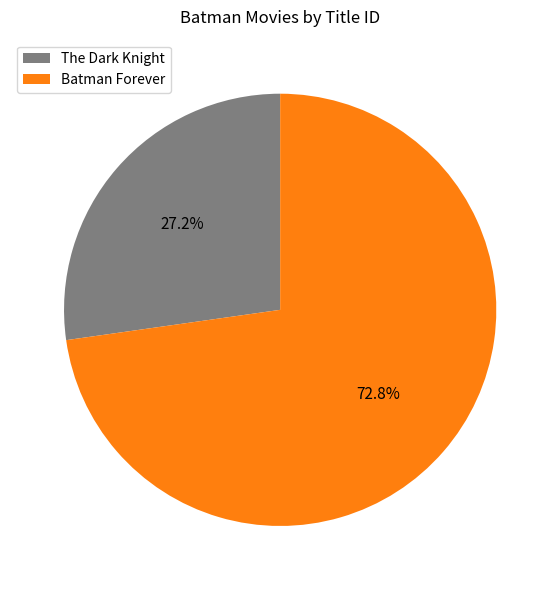

Rank the categories by value from highest to lowest.

Batman Forever, The Dark Knight